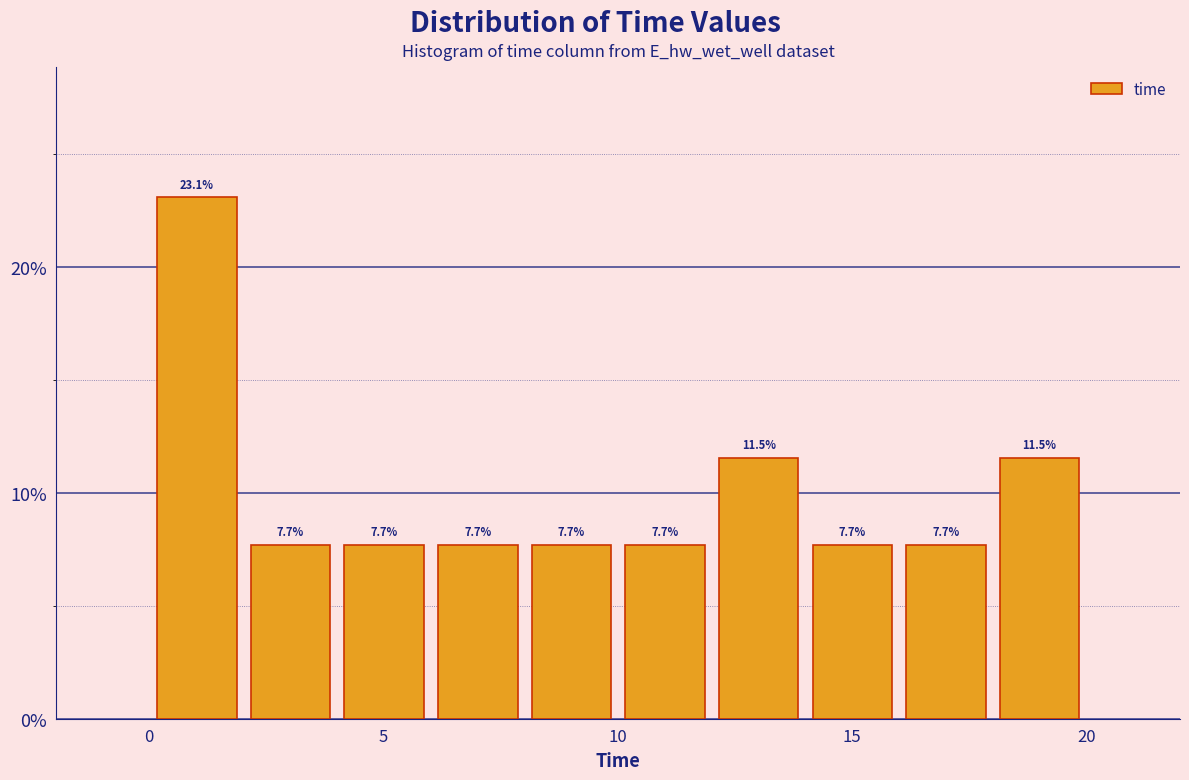

Read against the x-axis, roughly where is the centre of the tallest bar?

1.0